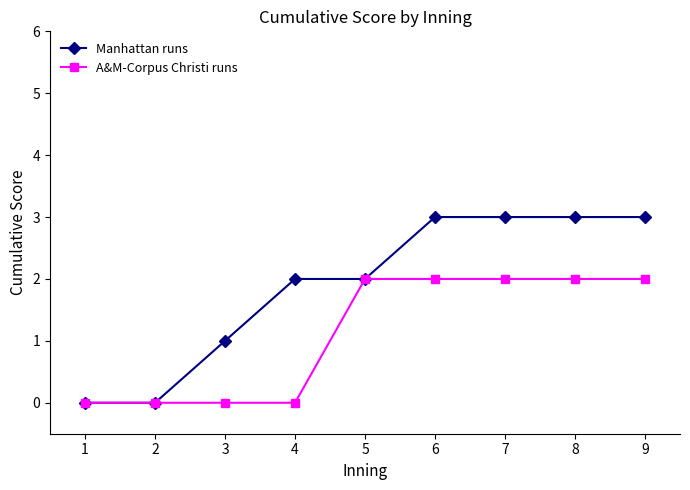

Reading left to right, transcribe all the data shown in this chart.

Manhattan runs: 1=0	2=0	3=1	4=2	5=2	6=3	7=3	8=3	9=3
A&M-Corpus Christi runs: 1=0	2=0	3=0	4=0	5=2	6=2	7=2	8=2	9=2